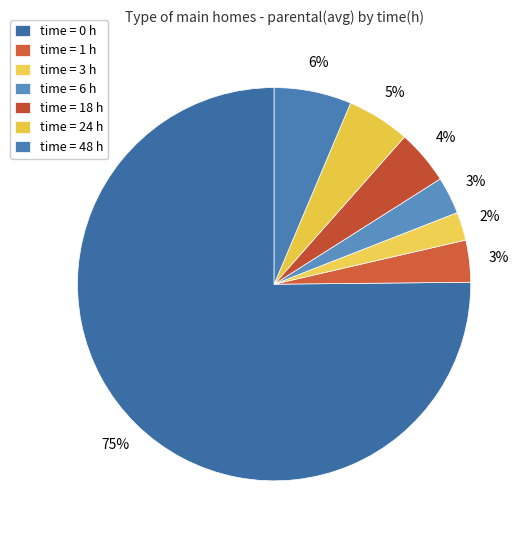

Count the number of slices in the pie.

7